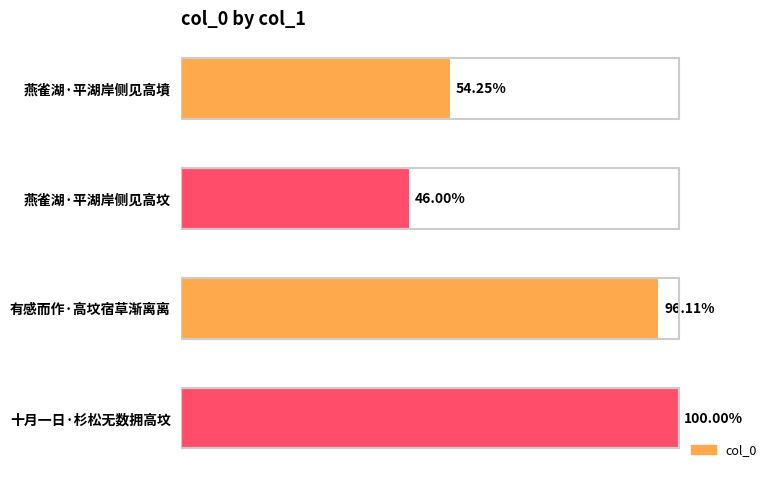

Does the chart contain stacked bars?

No